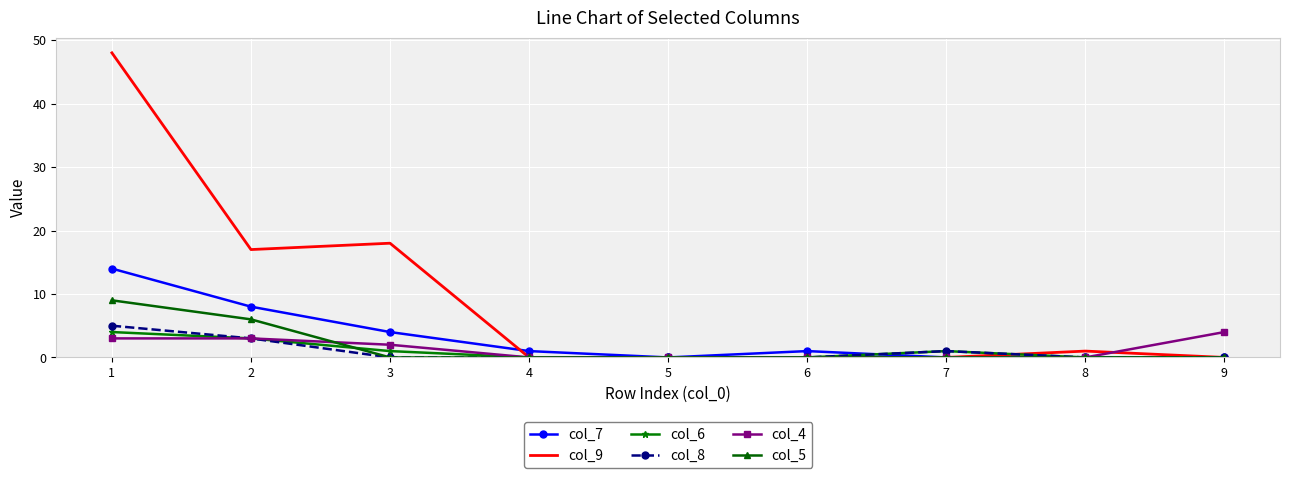

What is the total value across all series at 2?

40